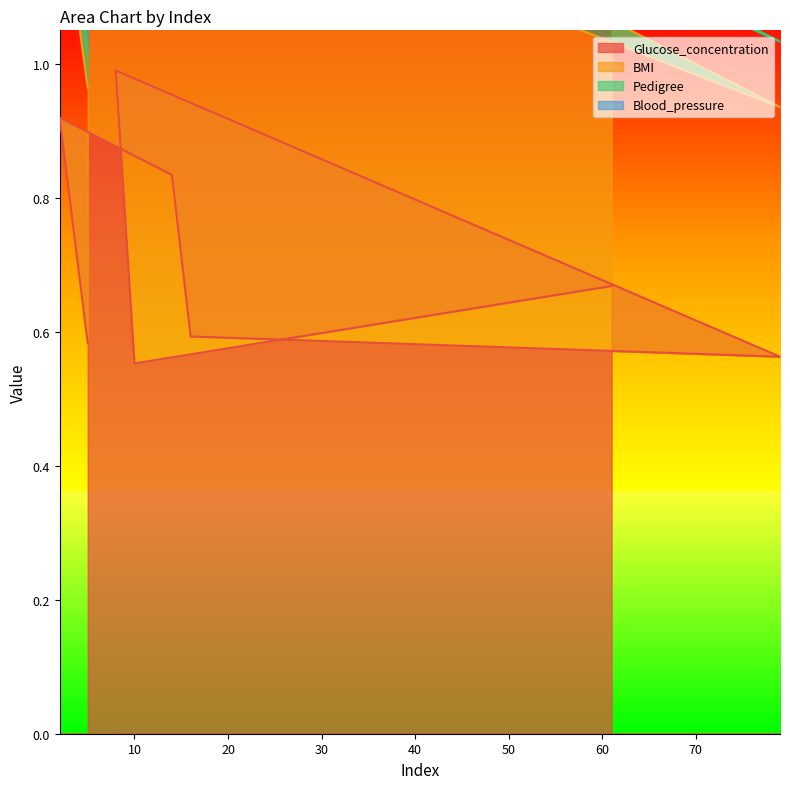

True or false: Pedigree and Glucose_concentration cross at least once.

False